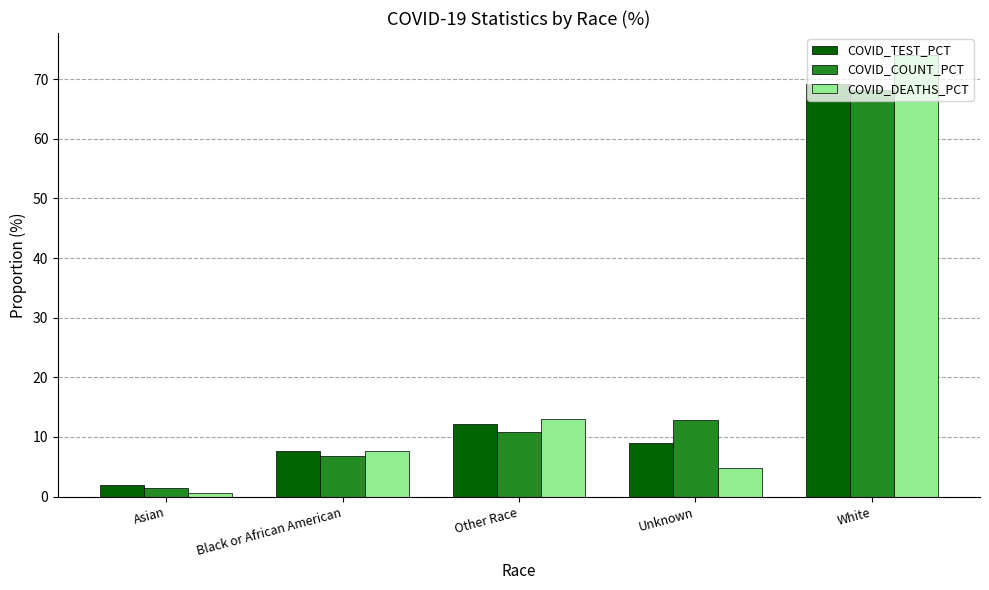

What is the difference between the highest and lowest values at Other Race?

2.1